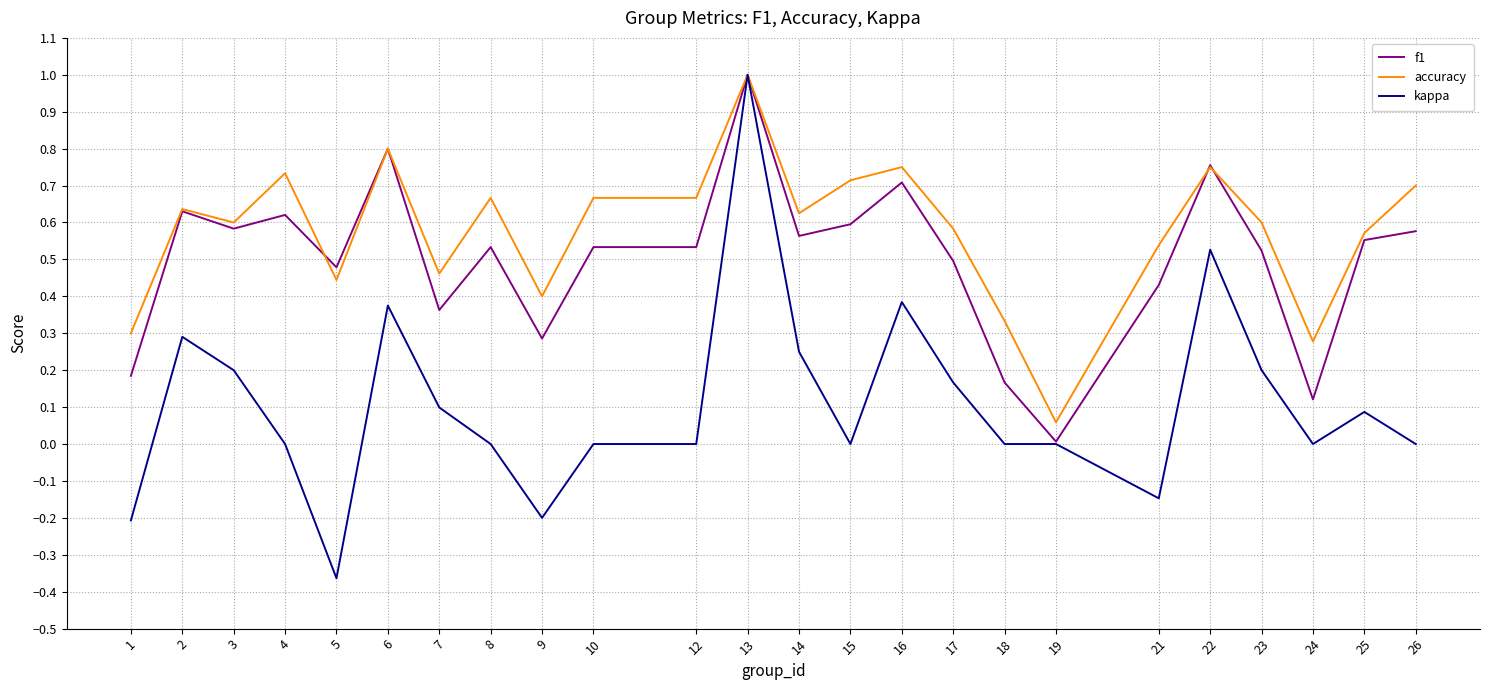

Which series has the largest total across all categories?

accuracy